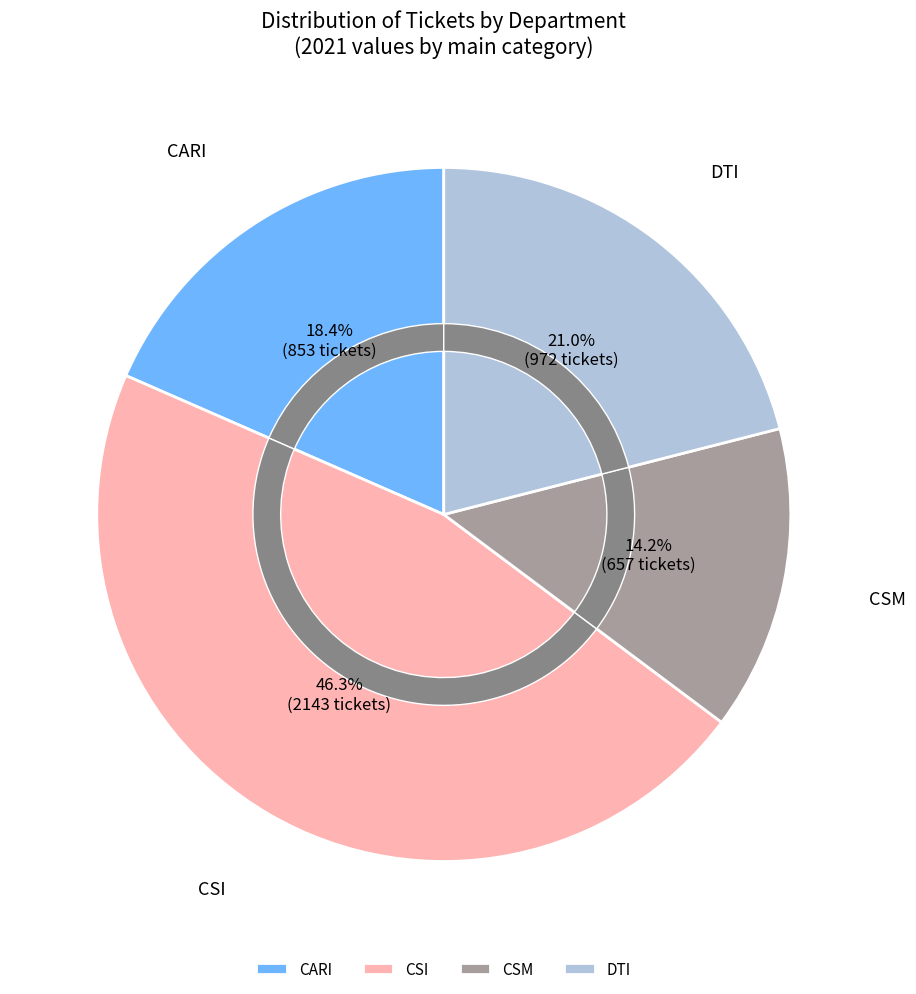

Is the sum of CSM and DTI greater than half?

No